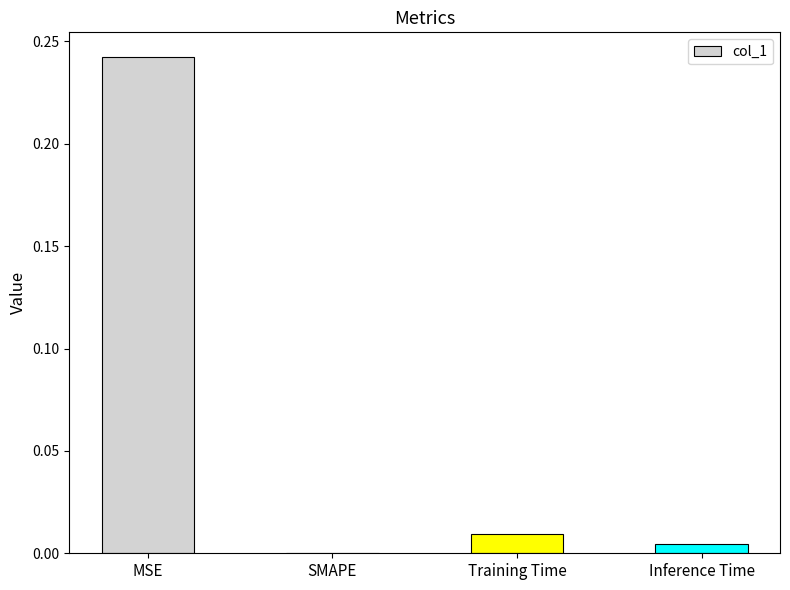

The chart shows a value of 0.0 at SMAPE. True or false?

True